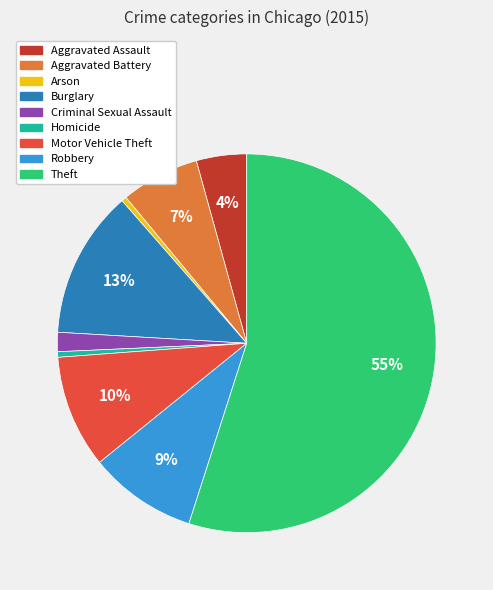

To the nearest percent, what is the average slice percentage?

11%